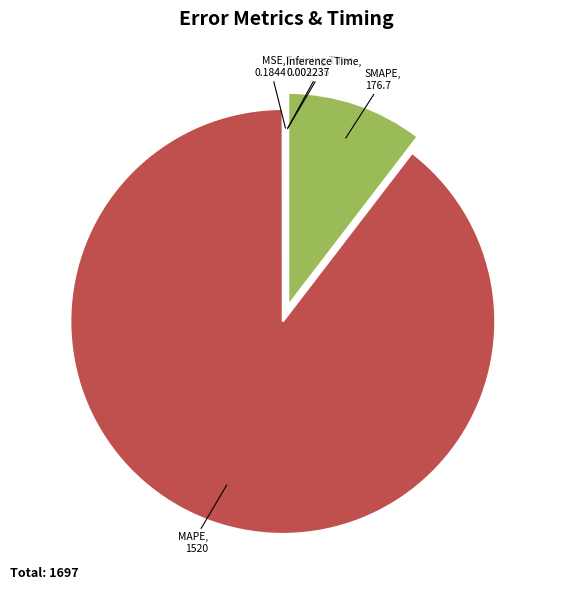

The MAPE slice represents 90% of the pie. True or false?

True